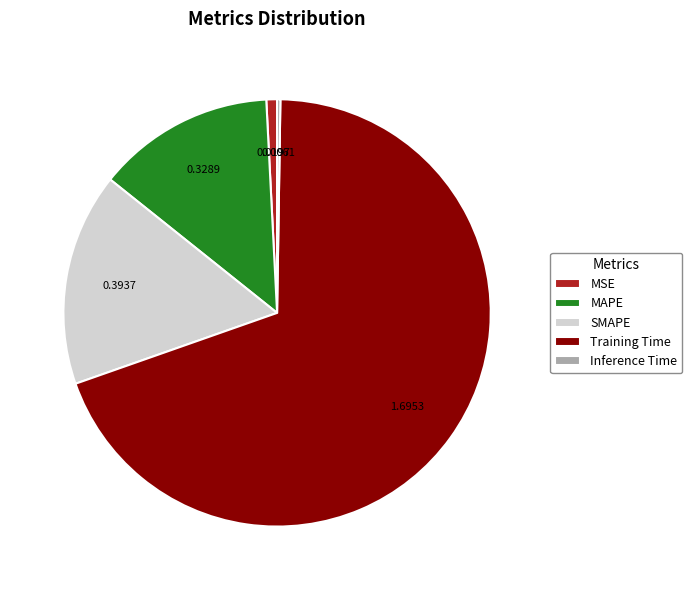

Which category has the biggest portion of the pie?

Training Time